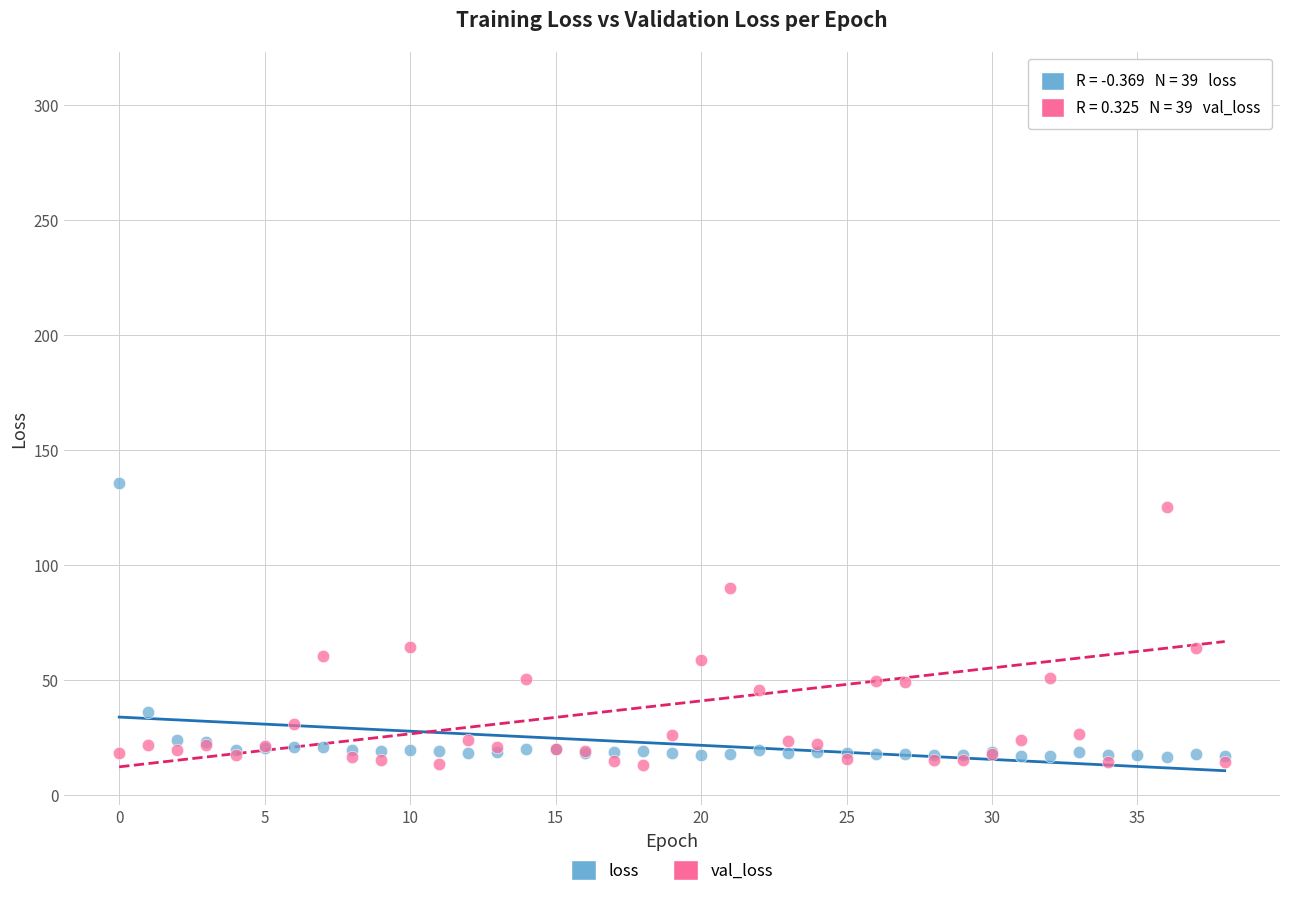

Which series has the largest Y range (max minus min)?

val_loss